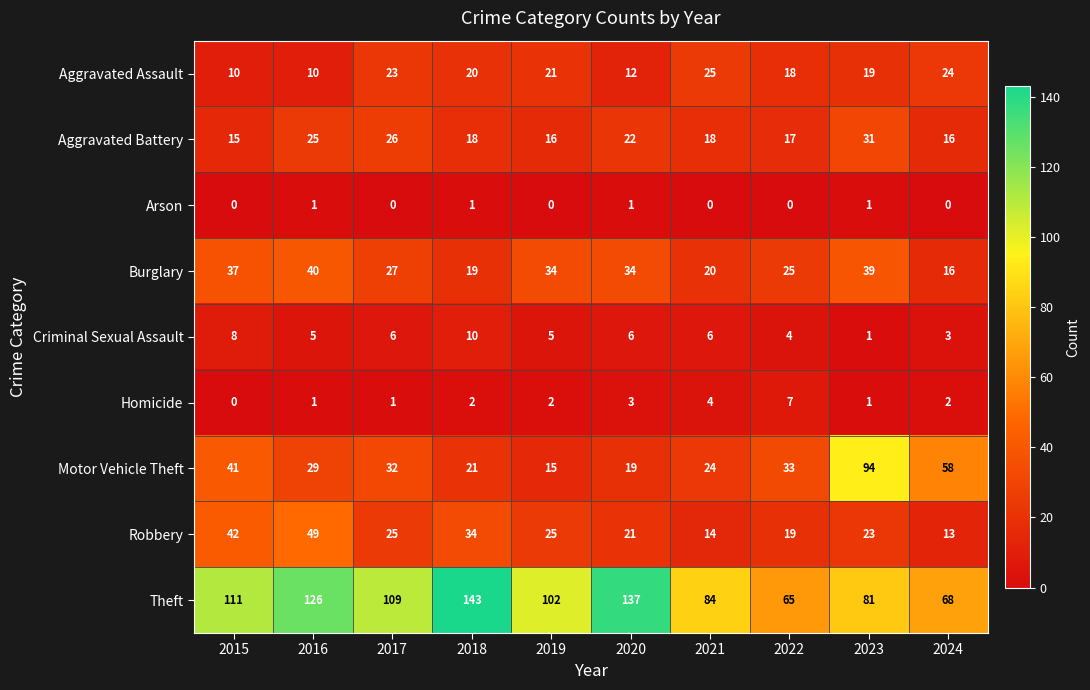

Which series has the largest range (max minus min)?

Motor Vehicle Theft